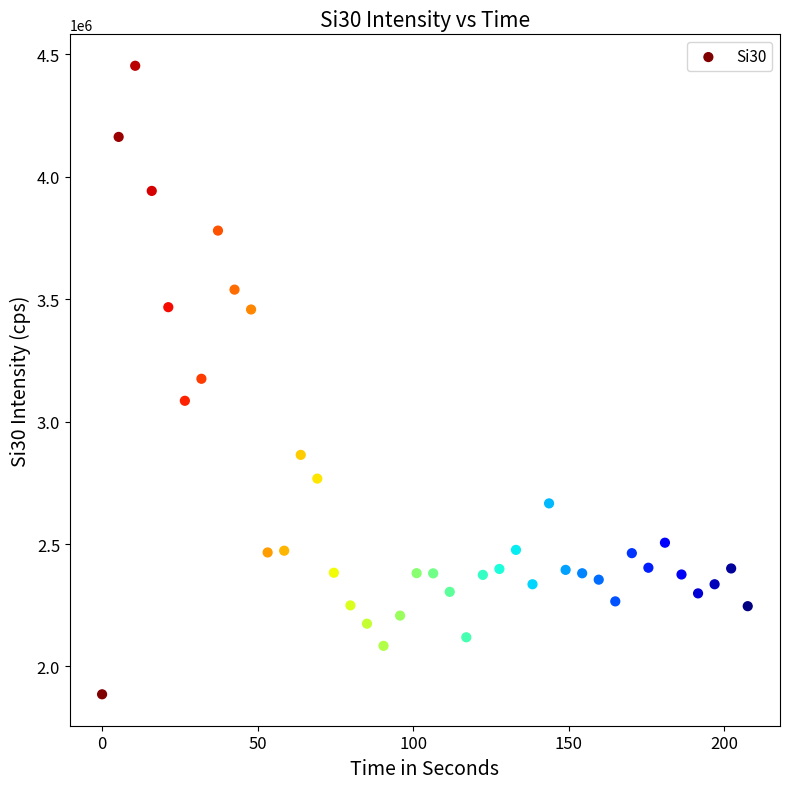

What is the range of Y values (max minus min)?

2565787.0